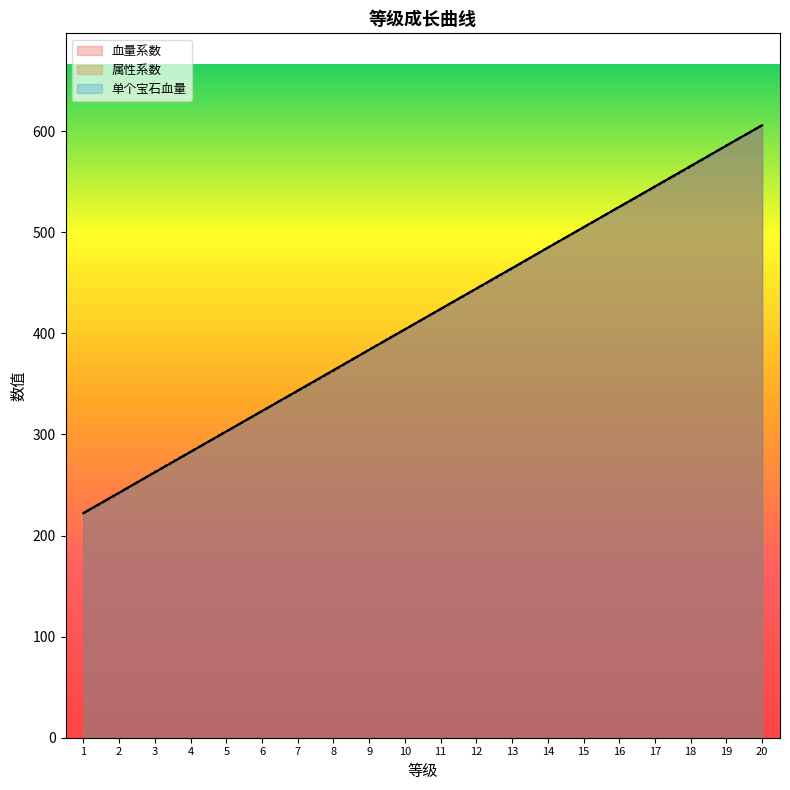

Which category has the highest value in the 属性系数 series?

20